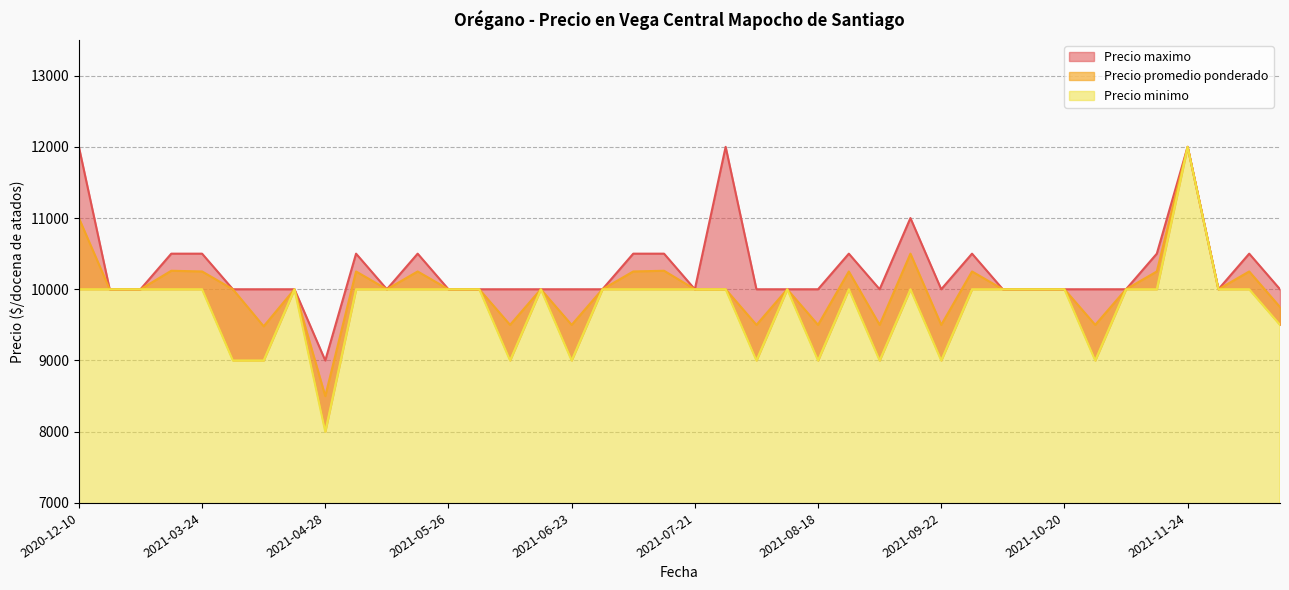

How many values in the Precio maximo series exceed 10000?

14